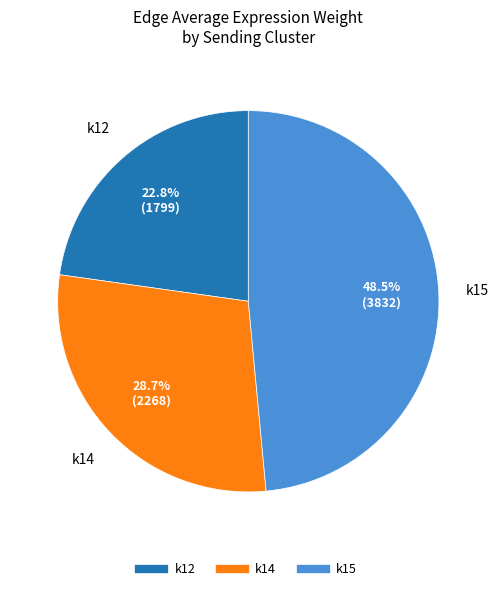

What is the total percentage of k15 and k14?

77.2%